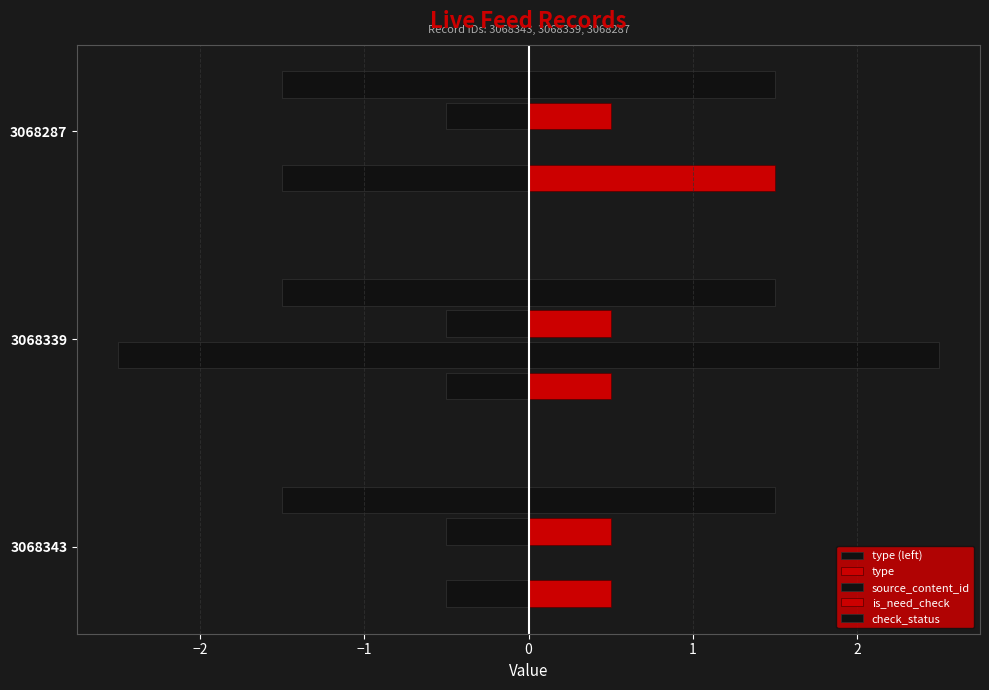

True or false: check_status has a value of 0.1 at −1.

True